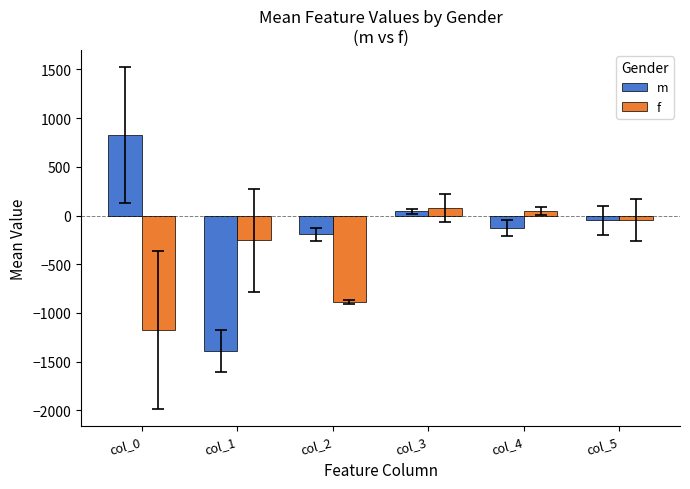

Is it true that m equals 826.8 at col_0?

True